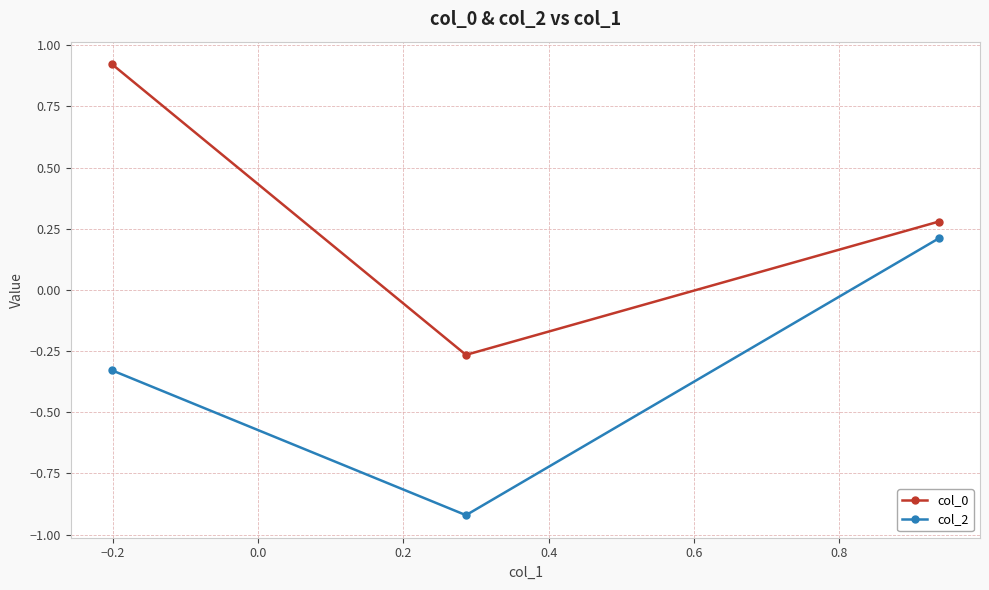

Which series has the largest total across all categories?

col_0